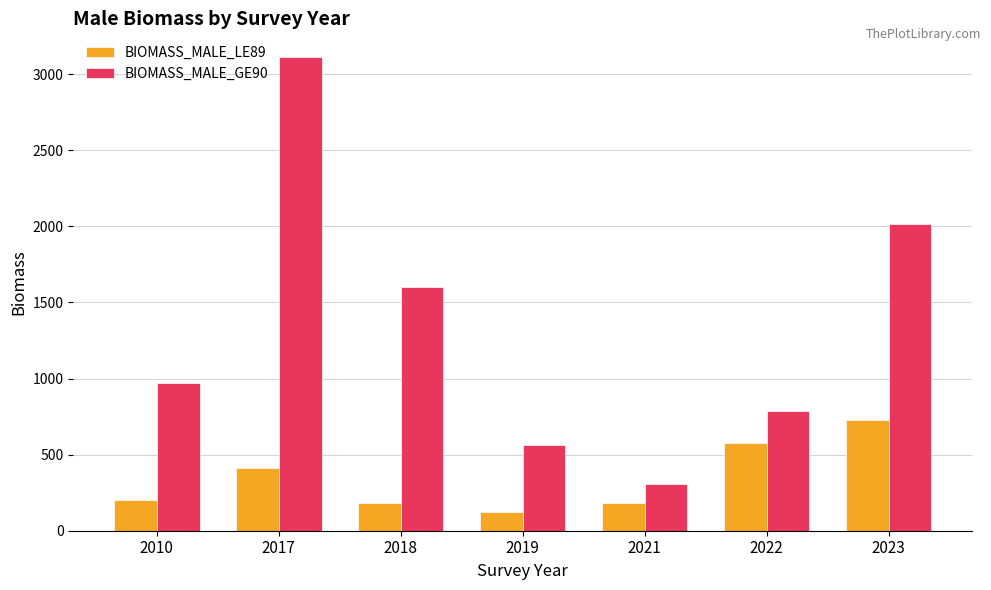

Which category has the highest value in the BIOMASS_MALE_LE89 series?

2023